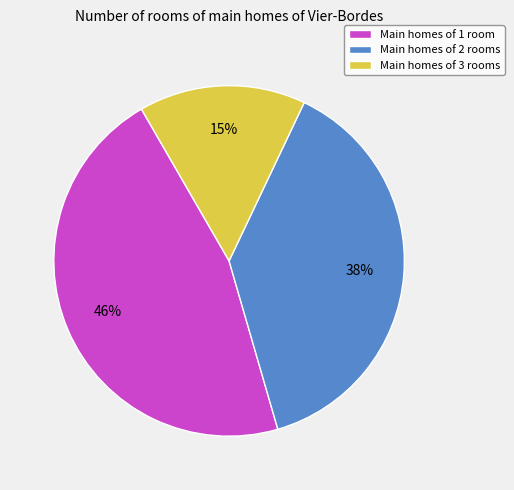

Do Main homes of 2 rooms and Main homes of 3 rooms together represent more than half of the pie?

Yes